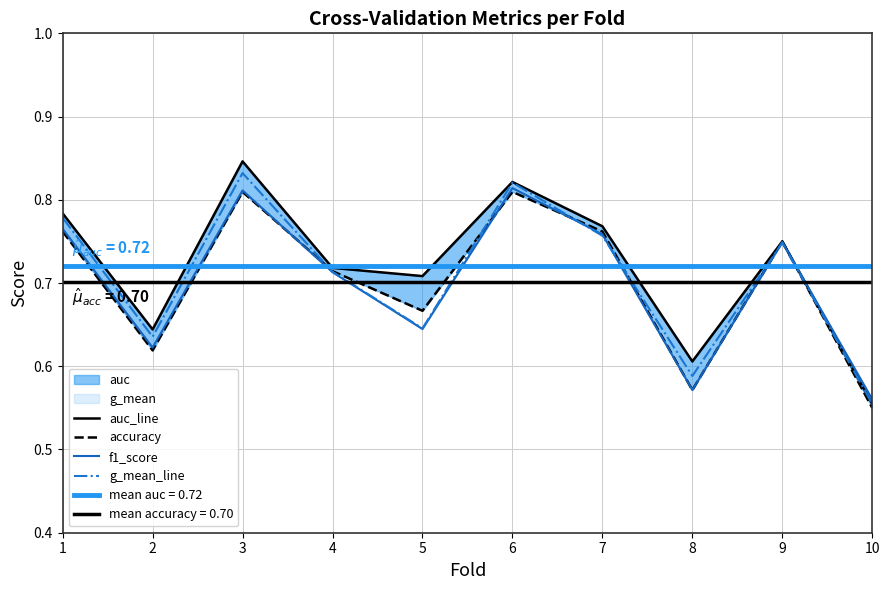

Is it true that g_mean_line equals 0.6 at 8?

True